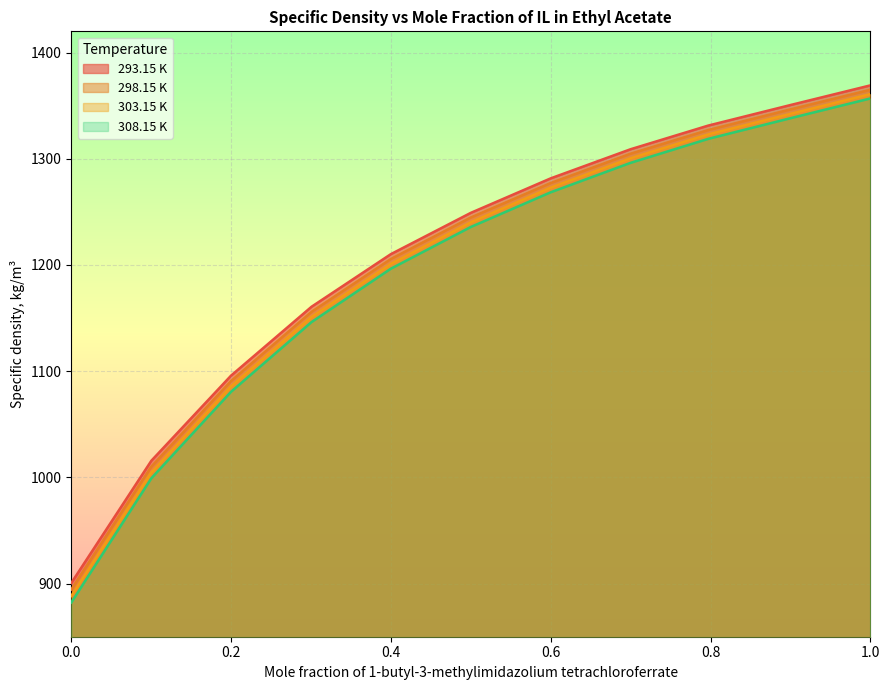

What is the minimum value for 293.15 K?

900.6